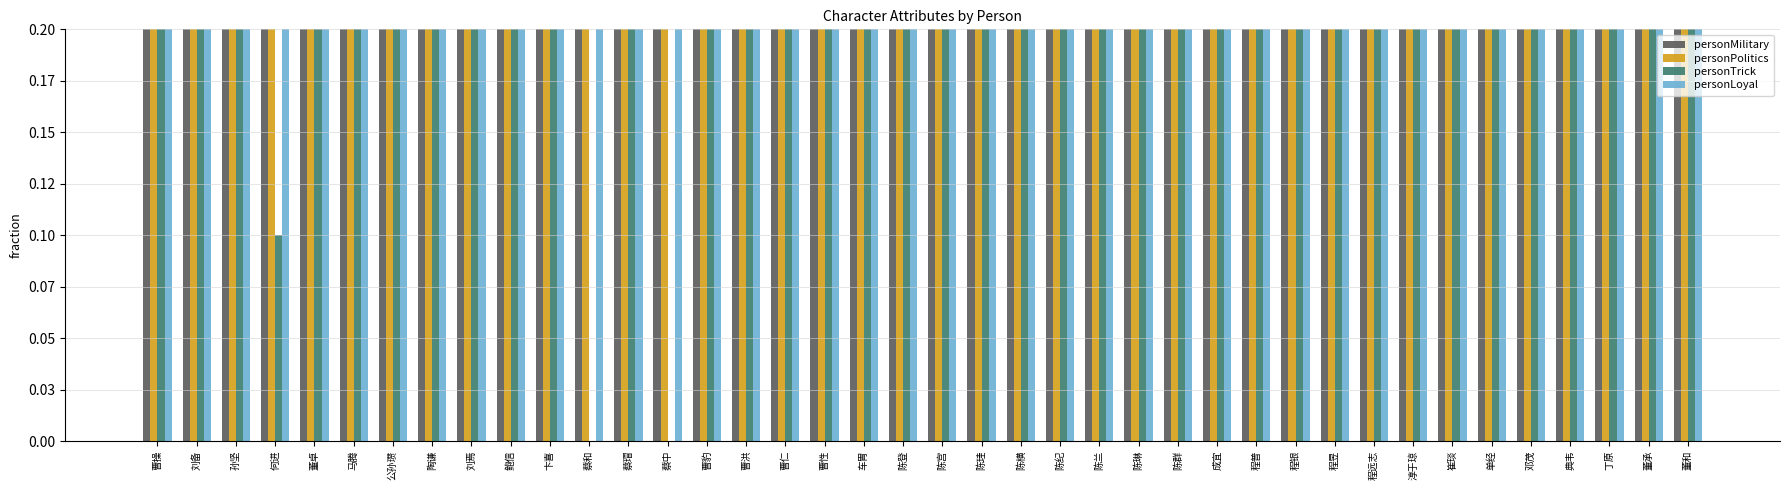

At how many categories does at least one series exceed 2?

40